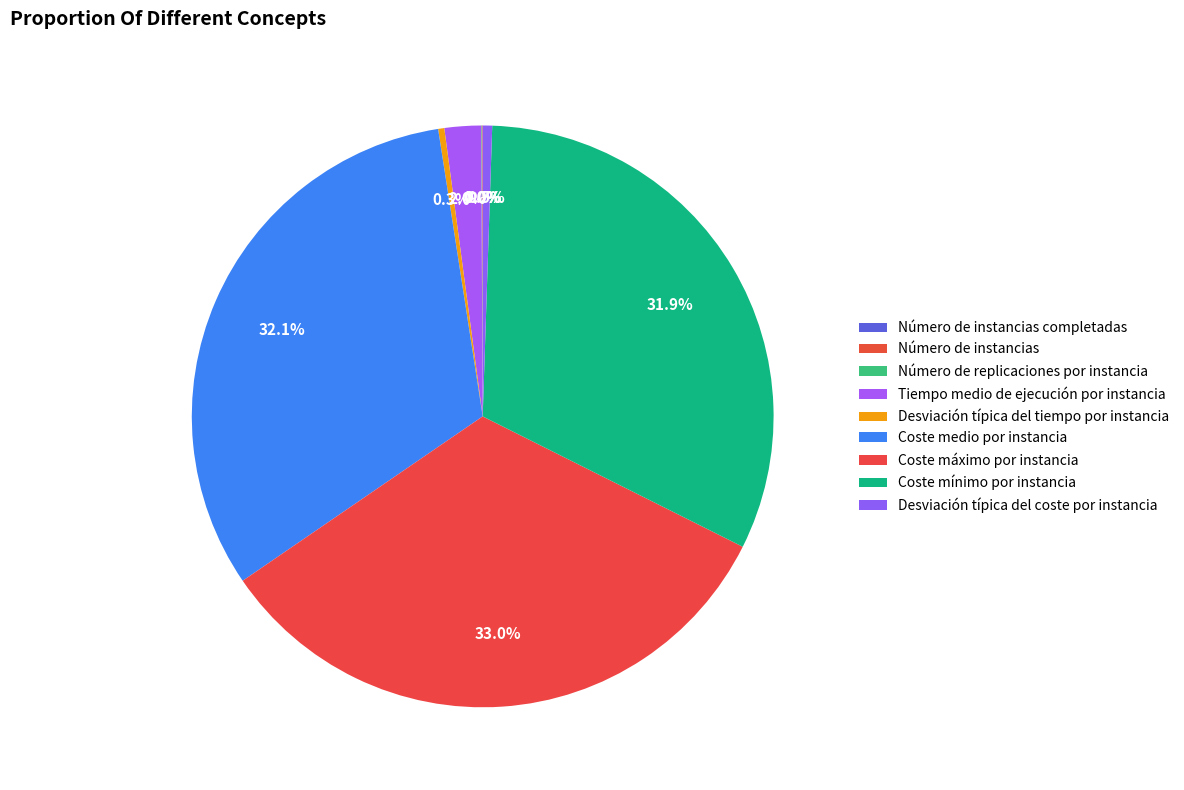

Rank the categories by value from lowest to highest.

Número de instancias completadas, Número de replicaciones por instancia, Número de instancias, Desviación típica del tiempo por instancia, Desviación típica del coste por instancia, Tiempo medio de ejecución por instancia, Coste mínimo por instancia, Coste medio por instancia, Coste máximo por instancia